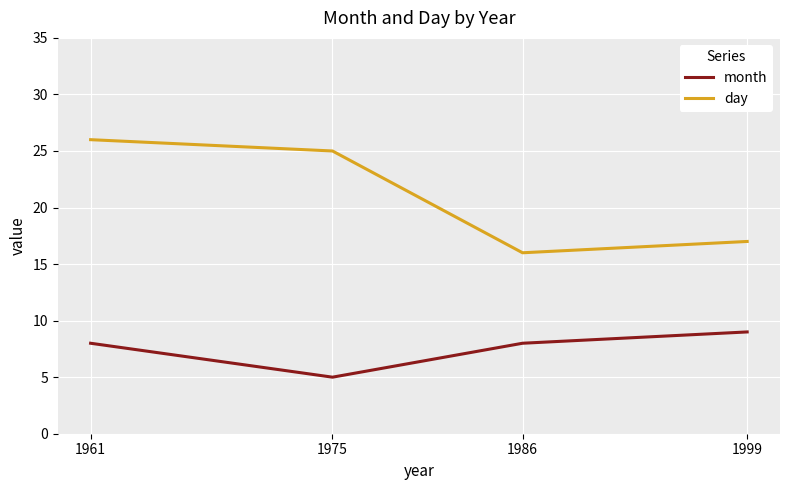

At which label does day reach its minimum?

1986